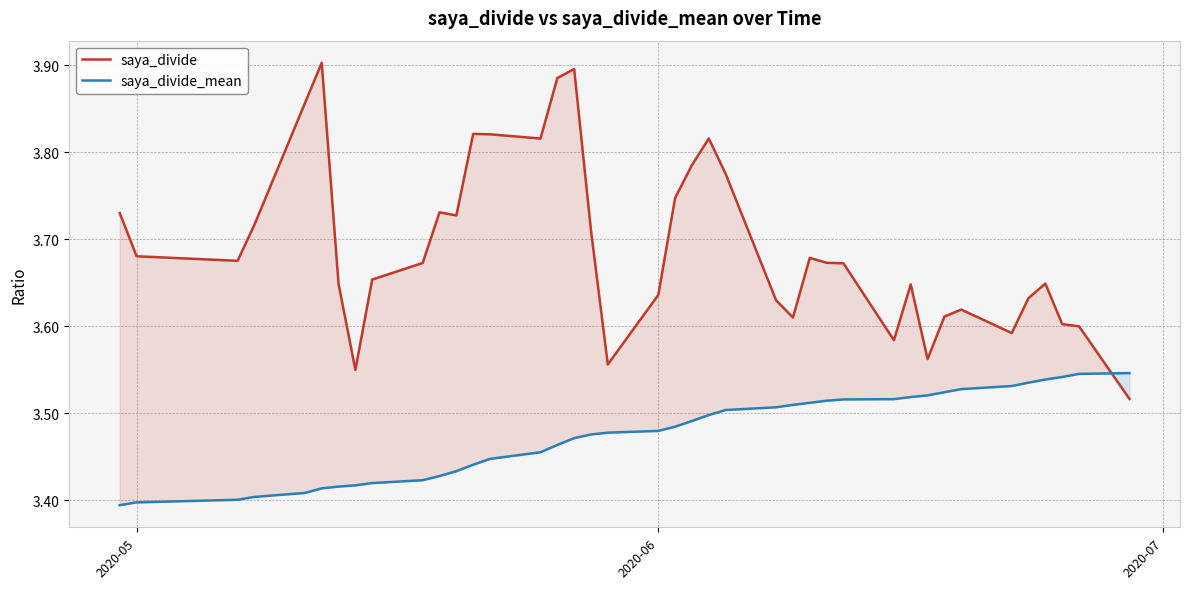

How many times do saya_divide_mean and saya_divide cross each other?

1